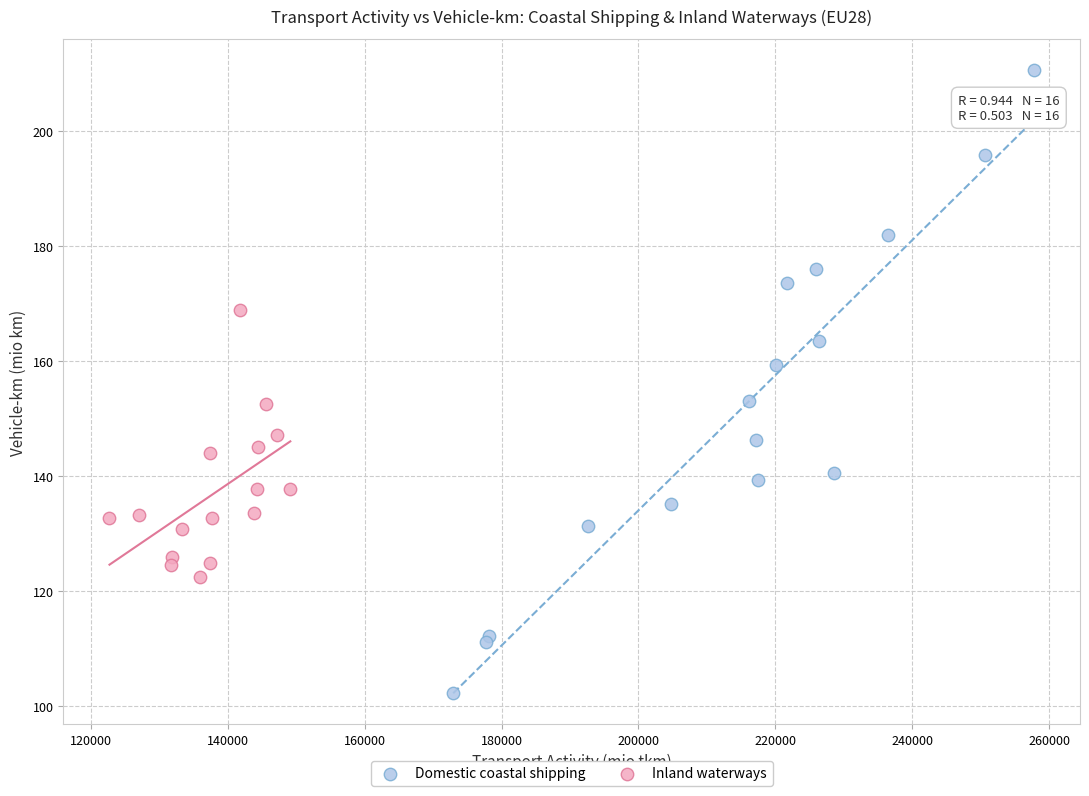

Which series contains the highest Y value?

Domestic coastal shipping